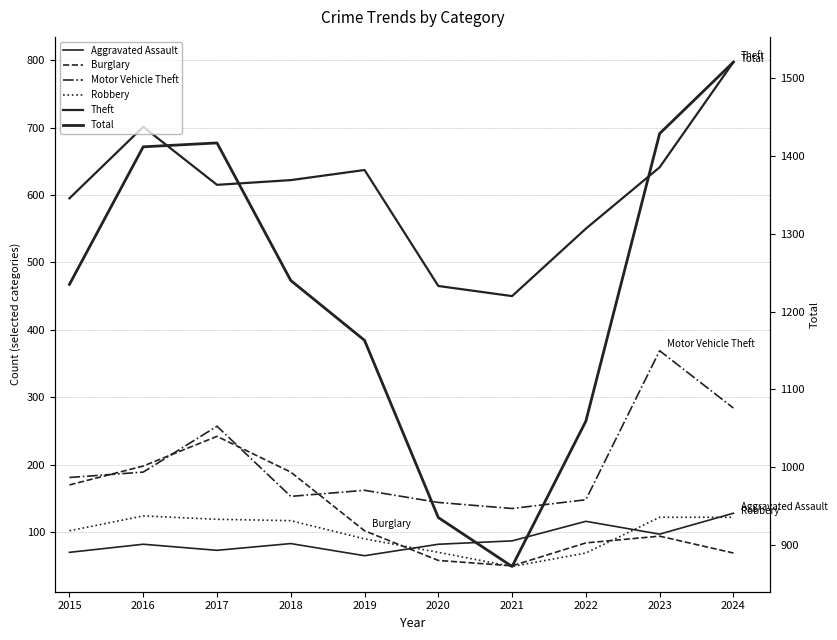

Reading left to right, what are all the values shown in this chart?

Aggravated Assault: 2015=70	2016=82	2017=73	2018=83	2019=65	2020=82	2021=87	2022=116	2023=97	2024=128
Burglary: 2015=170	2016=198	2017=242	2018=189	2019=102	2020=58	2021=50	2022=84	2023=94	2024=69
Motor Vehicle Theft: 2015=181	2016=189	2017=257	2018=153	2019=162	2020=144	2021=135	2022=148	2023=369	2024=284
Robbery: 2015=102	2016=124	2017=119	2018=117	2019=90	2020=70	2021=49	2022=69	2023=122	2024=122
Theft: 2015=595	2016=701	2017=615	2018=622	2019=637	2020=465	2021=450	2022=550	2023=641	2024=797
Total: 2015=1235	2016=1412	2017=1417	2018=1240	2019=1163	2020=935	2021=872	2022=1059	2023=1429	2024=1521